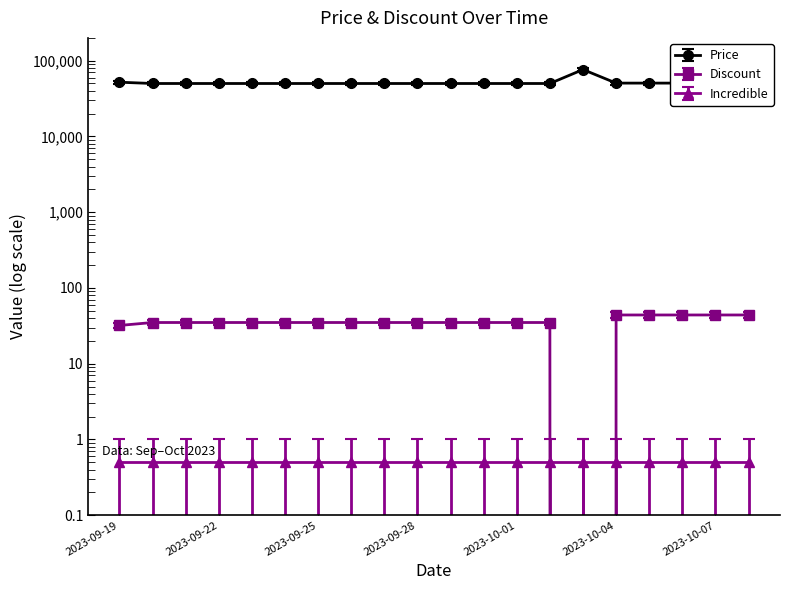

What is the sum of the Discount values at 2023-10-04 and 2023-10-01?

79